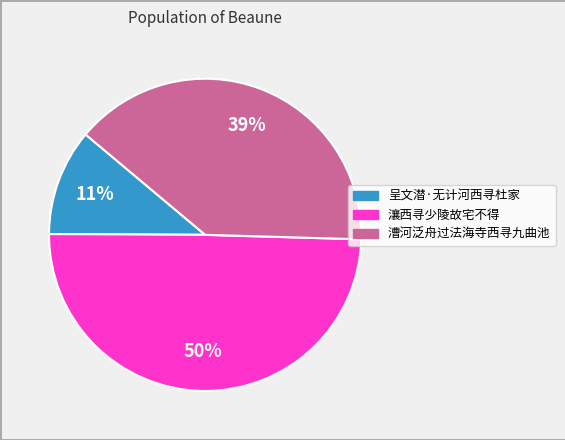

How many segments does this pie chart have?

3